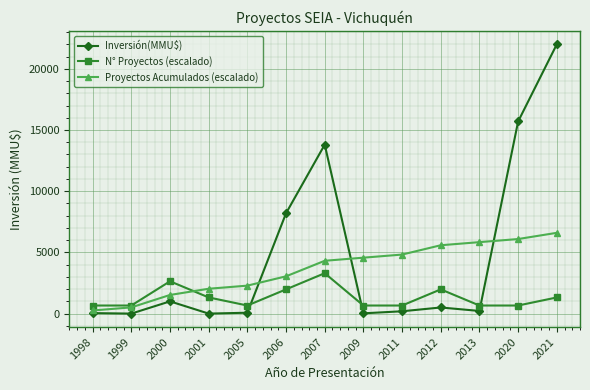

Which series has the widest spread of values?

Inversión(MMU$)